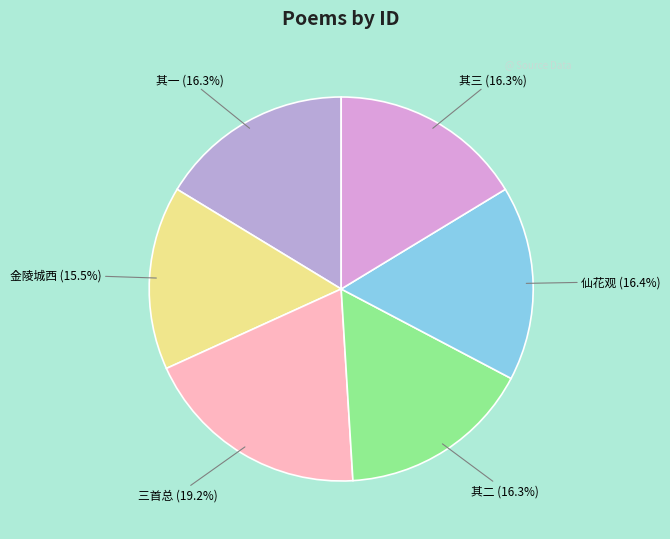

How many slices are in this pie chart?

6